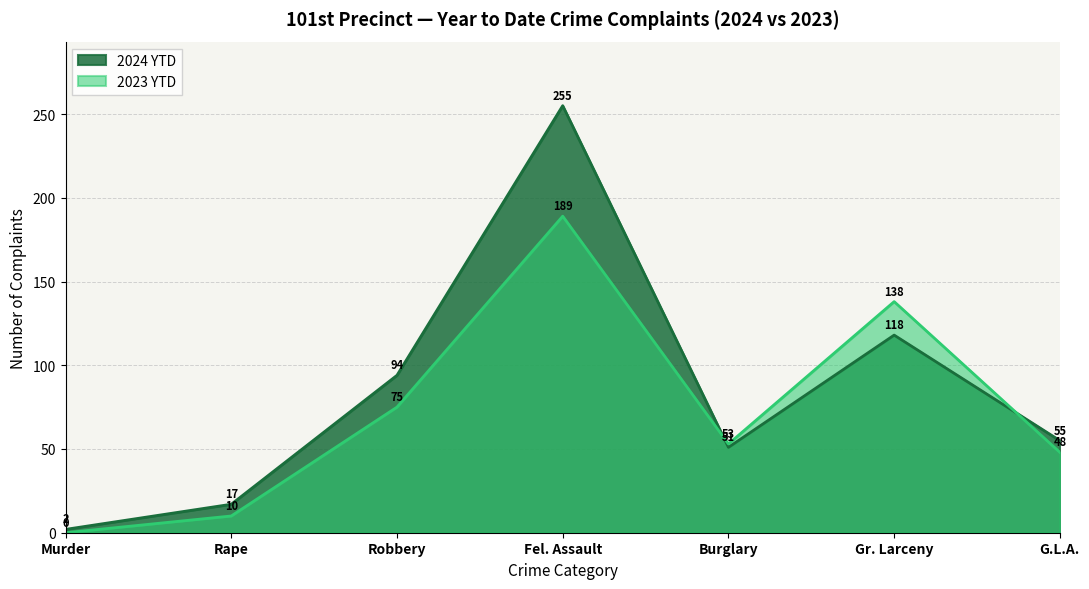

In 2023 YTD, how many points are lower than both neighbors (excluding endpoints)?

1